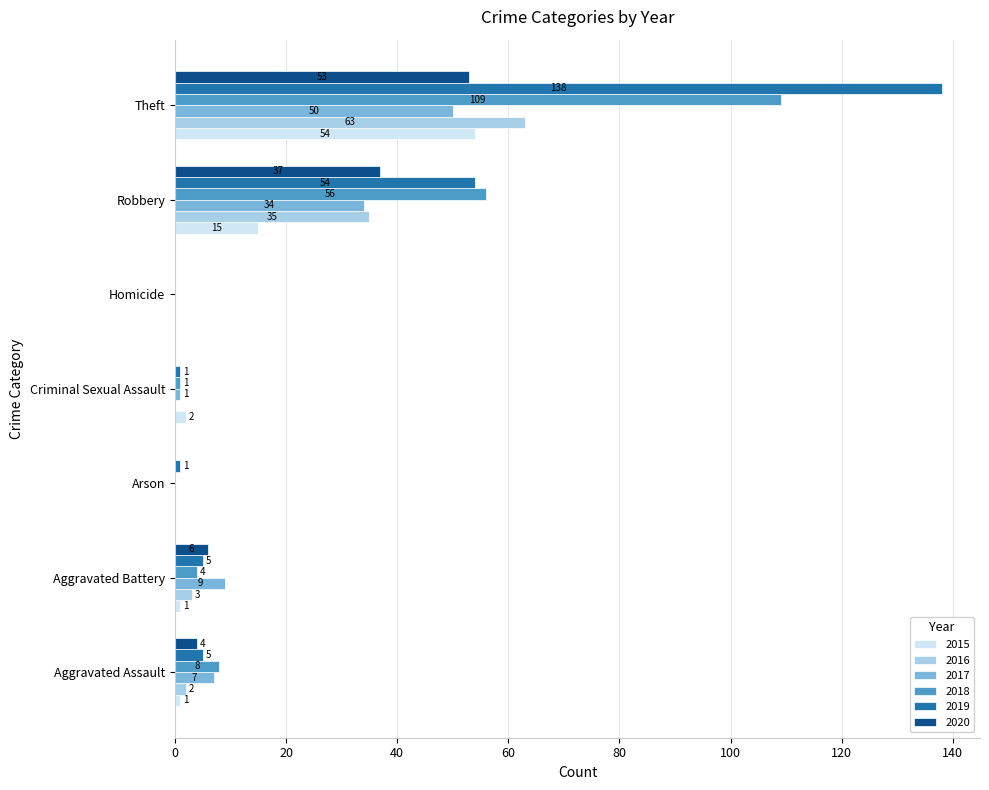

Where is 2018 nearest to the value 54?

Robbery